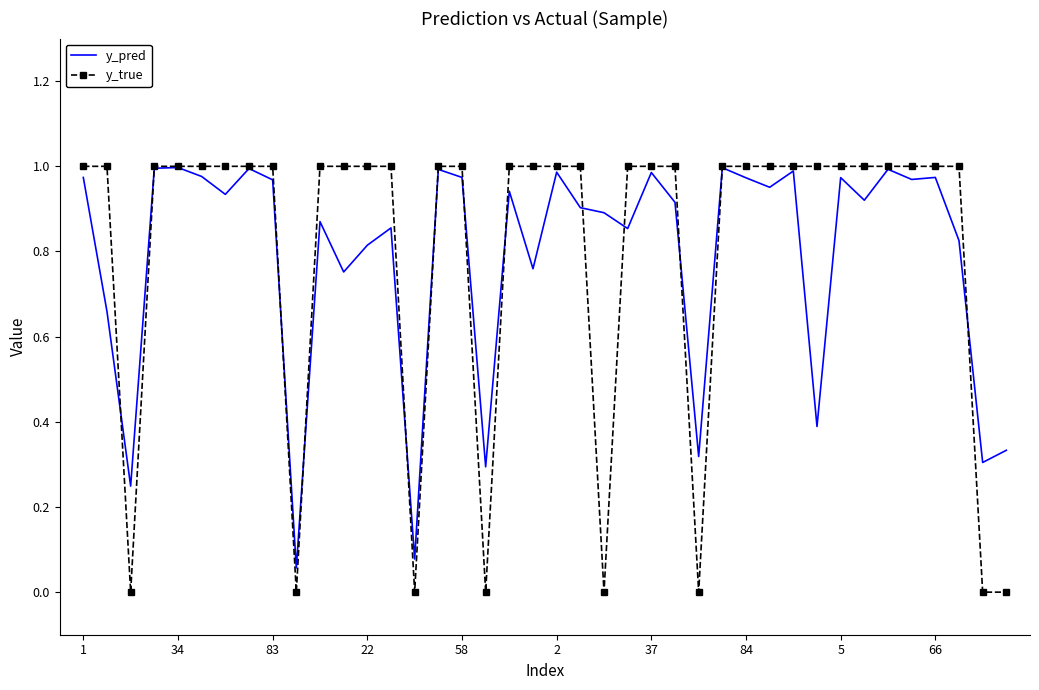

Which series has the largest range (max minus min)?

y_true